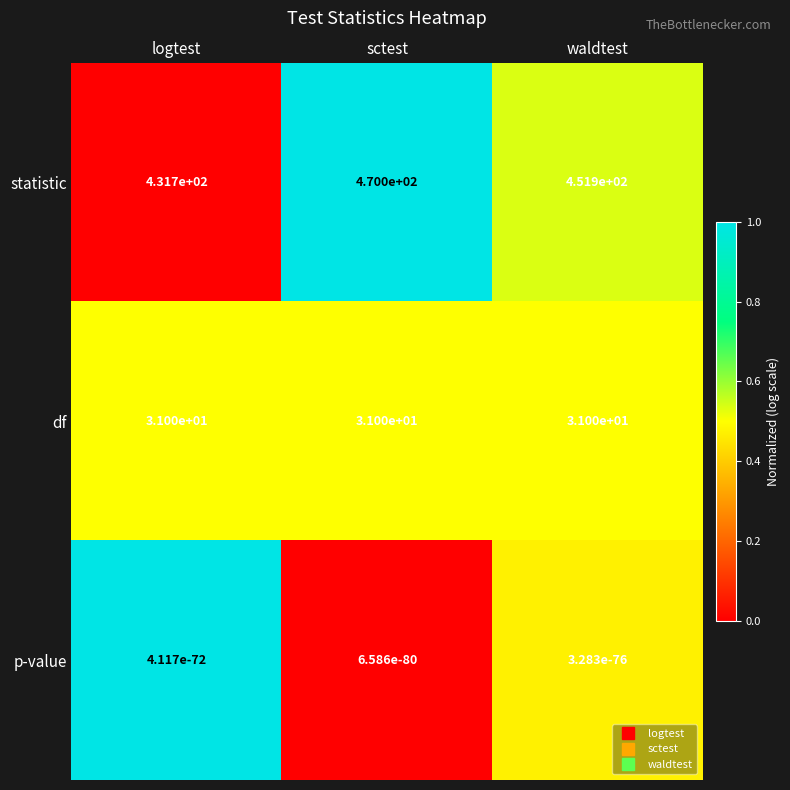

Which label corresponds to the largest value in the chart?

sctest